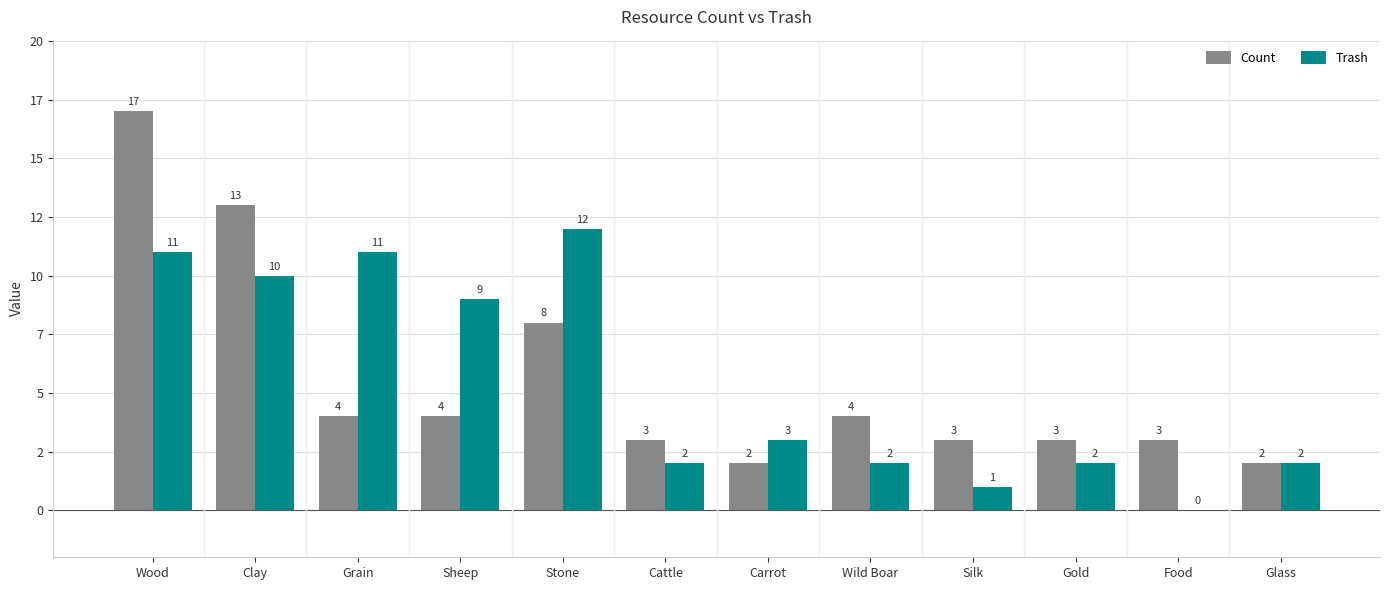

Are the bars grouped side by side (vs. stacked)?

Yes